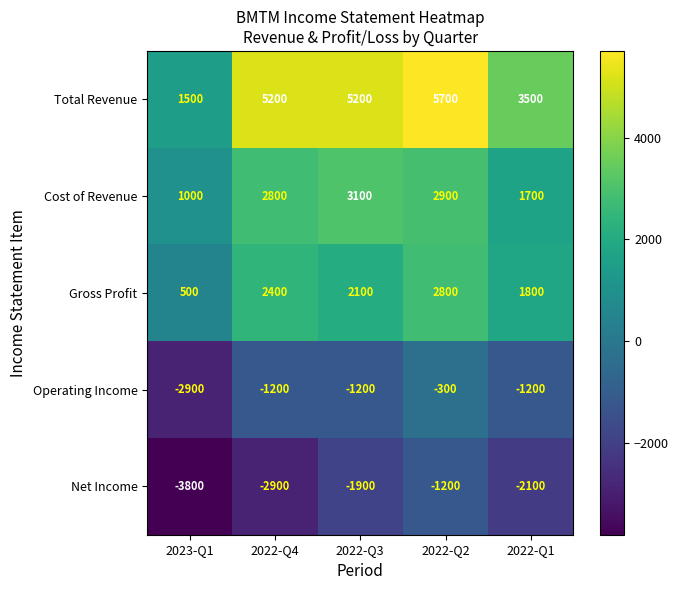

The Gross Profit series shows 2100 at 2022-Q3. True or false?

True